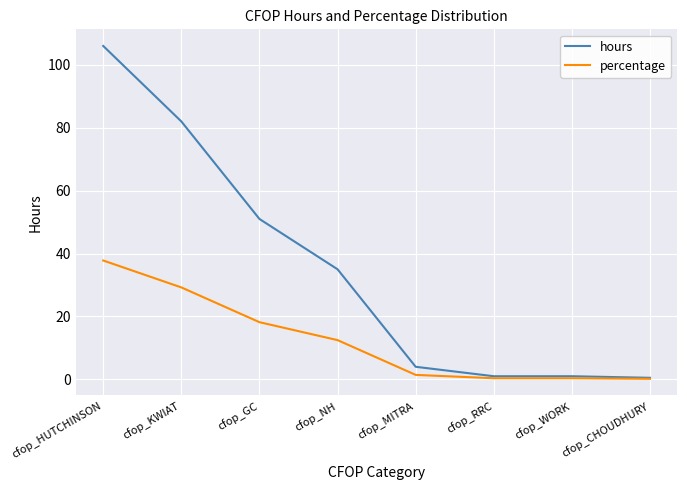

Read the hours value at cfop_CHOUDHURY.

0.5